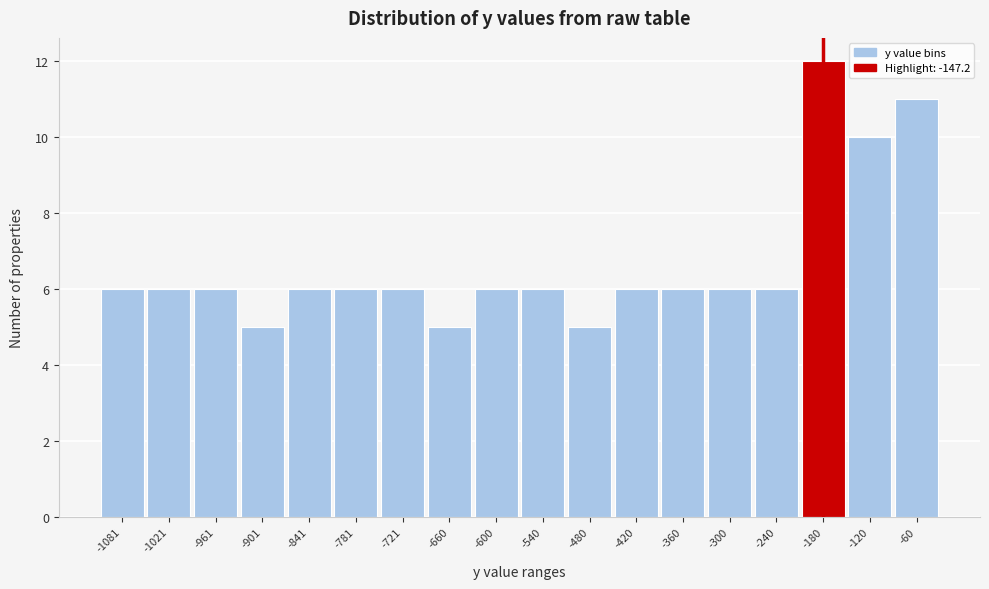

Reading left to right, extract all data points from this chart.

6	6	6	5	6	6	6	5	6	6	5	6	6	6	6	12	10	11